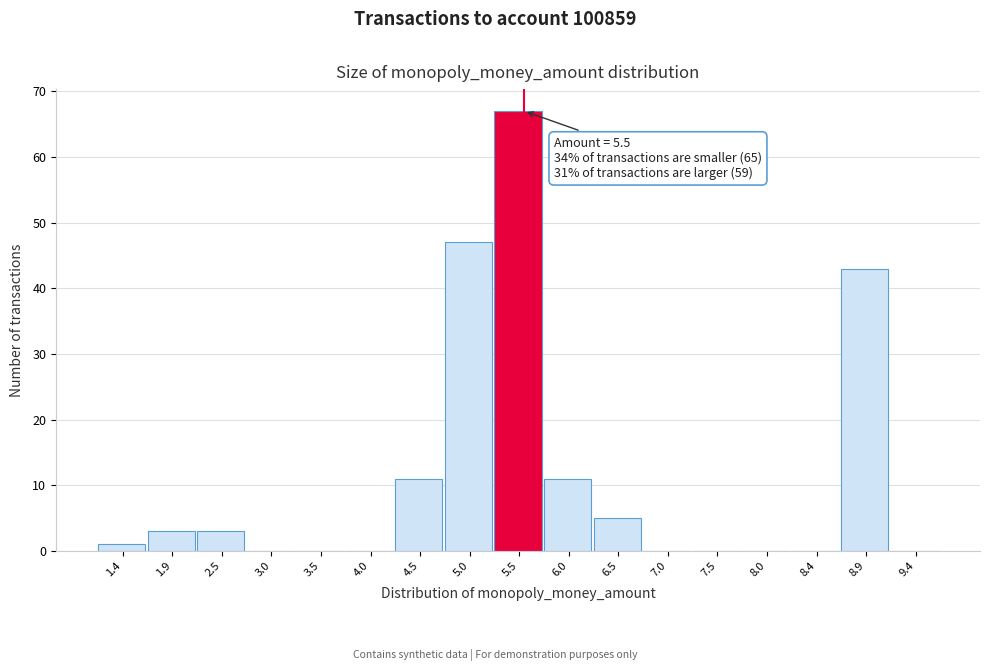

Over which range of the x-axis is the bar tallest?

5.2 to 5.7